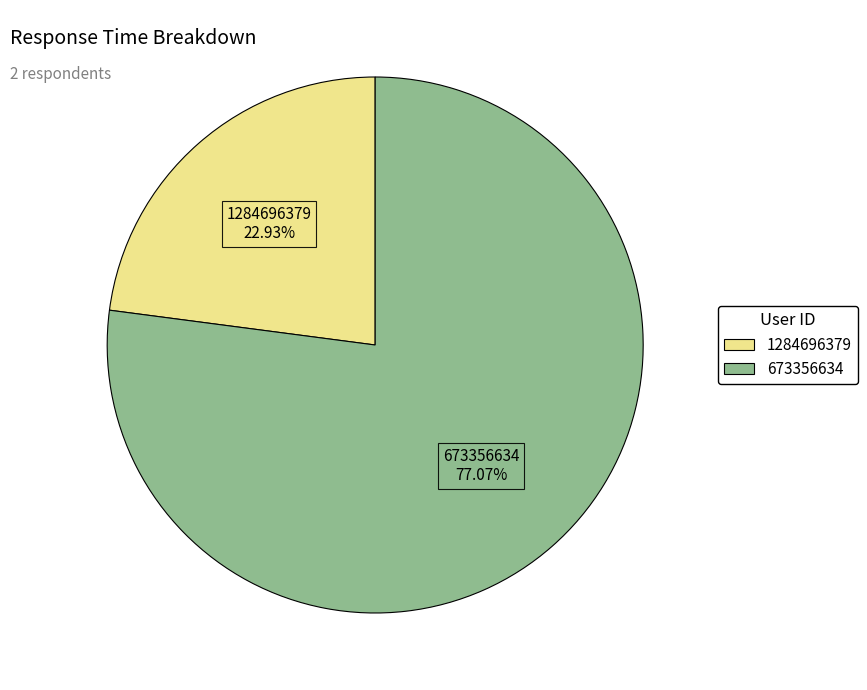

How many slices are in this pie chart?

2